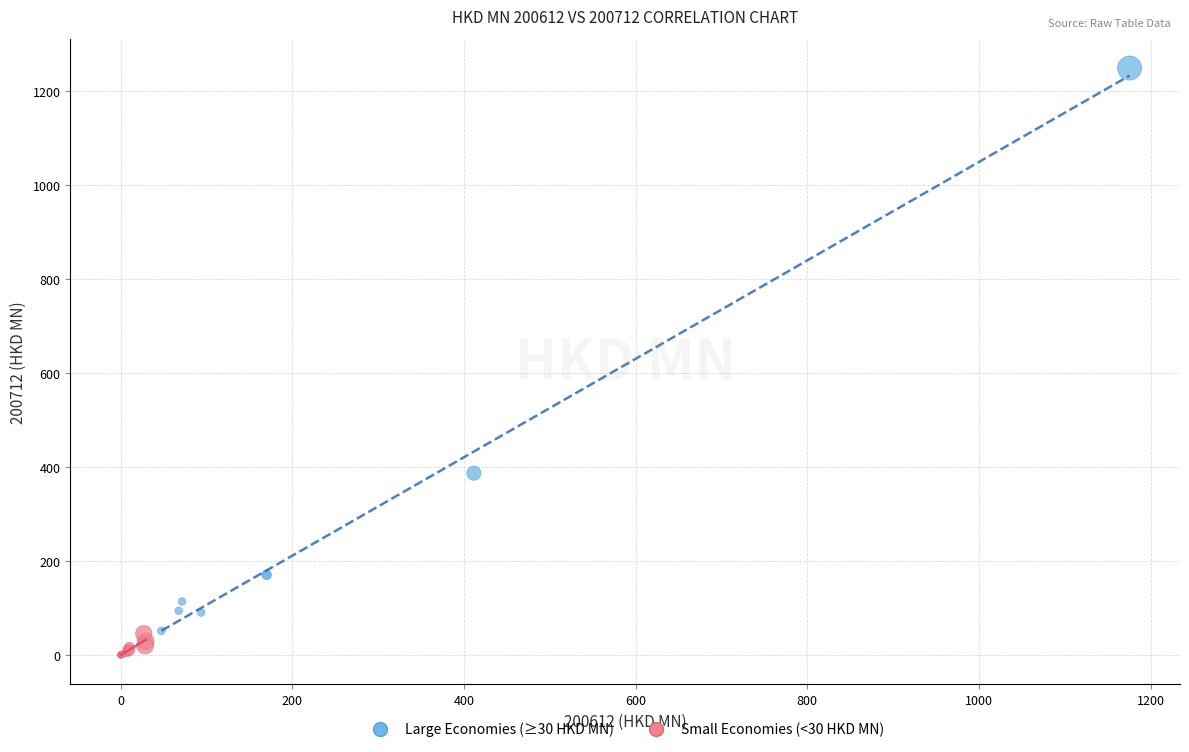

Which series reaches the maximum Y coordinate?

Large Economies (≥30 HKD MN)